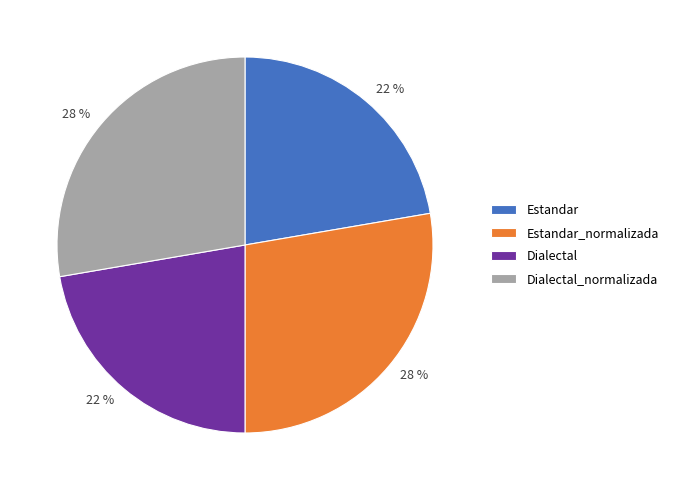

Does any single category account for the majority?

No